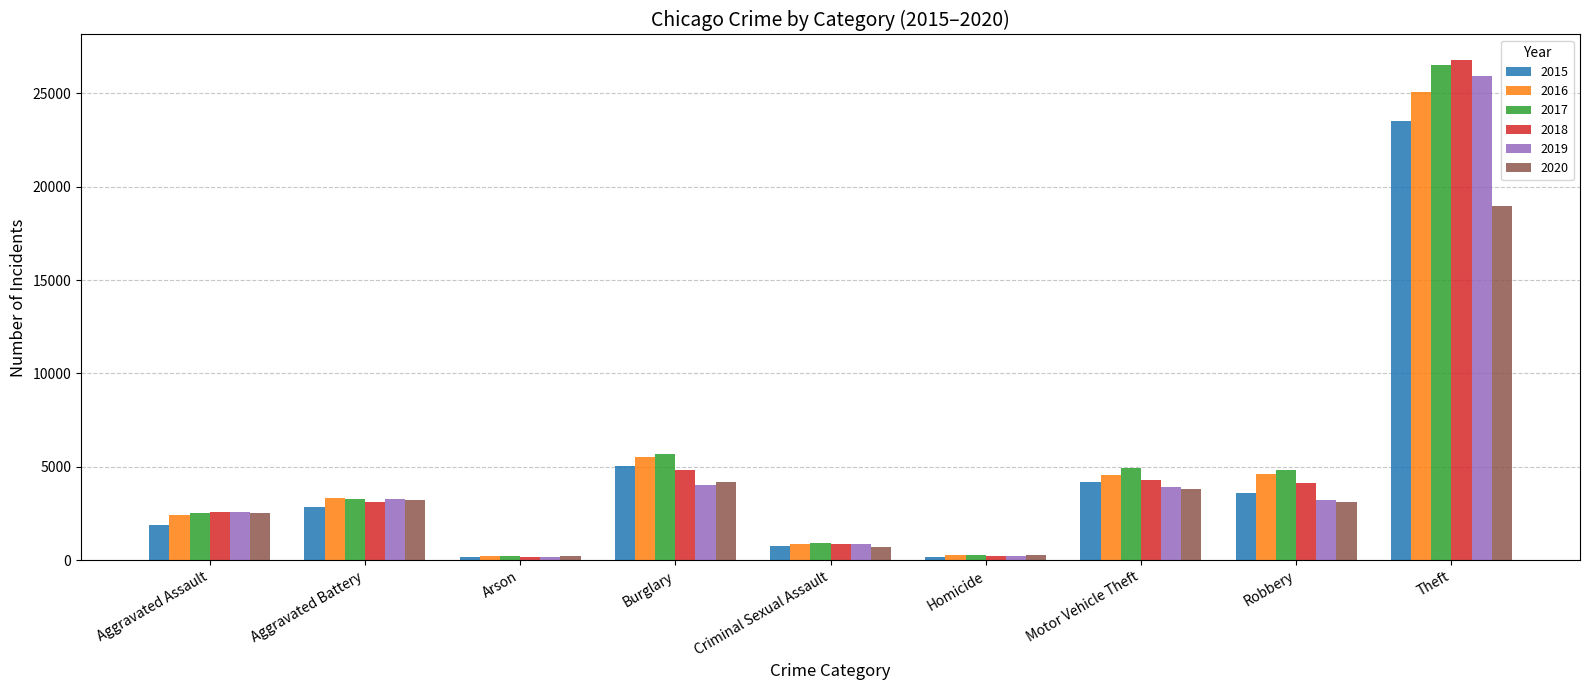

The 2016 series shows 4535 at Aggravated Battery. True or false?

False